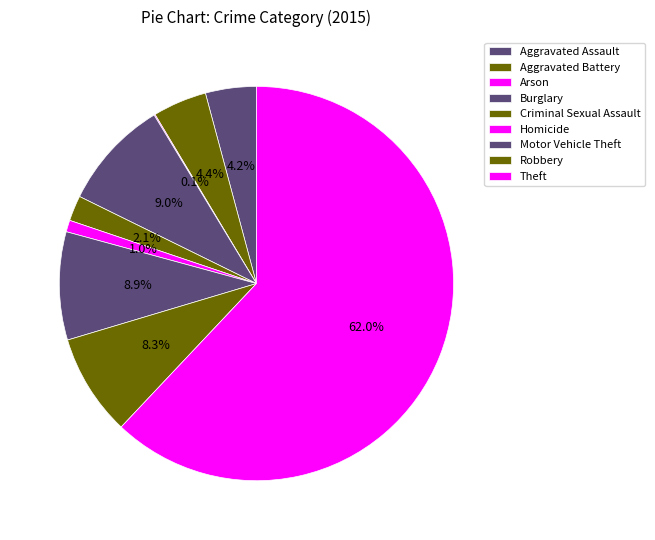

Which category accounts for the majority?

Theft